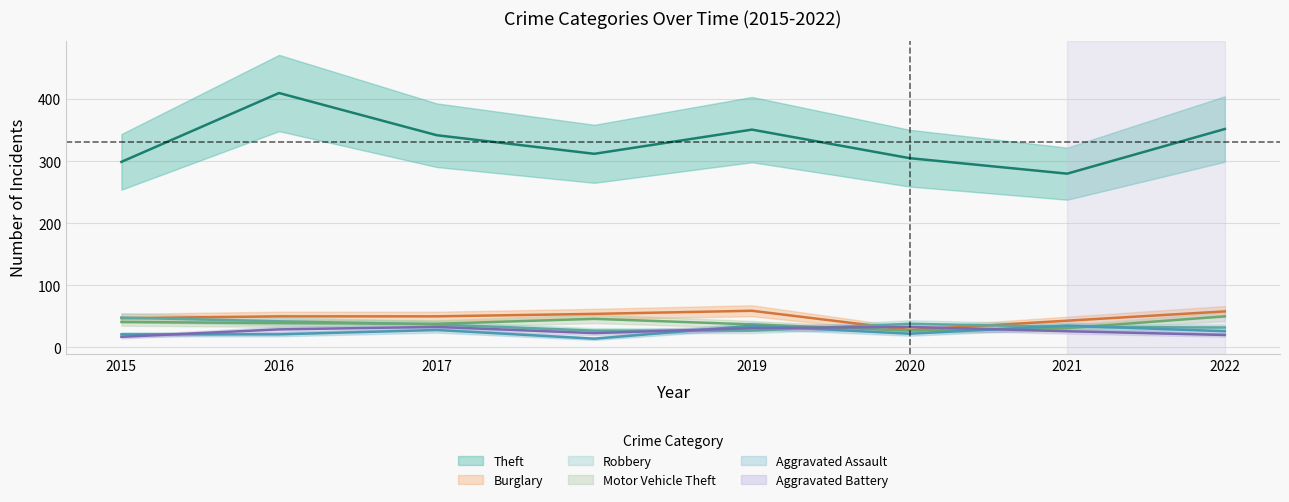

How many interior local valleys does the Burglary series have?

1